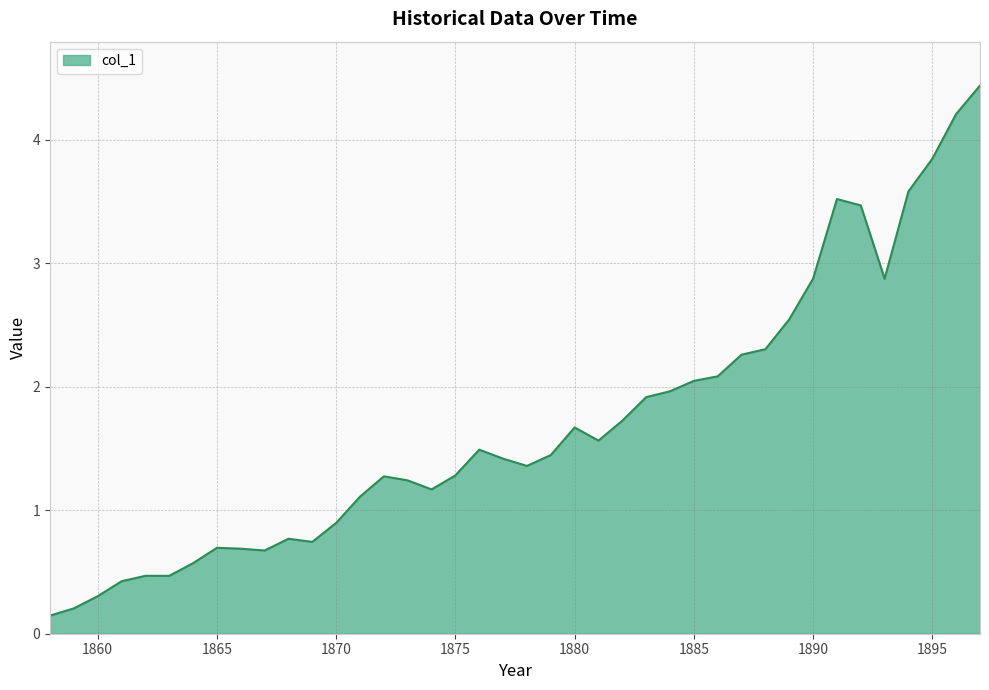

What is the difference between the maximum and minimum values?

4.3